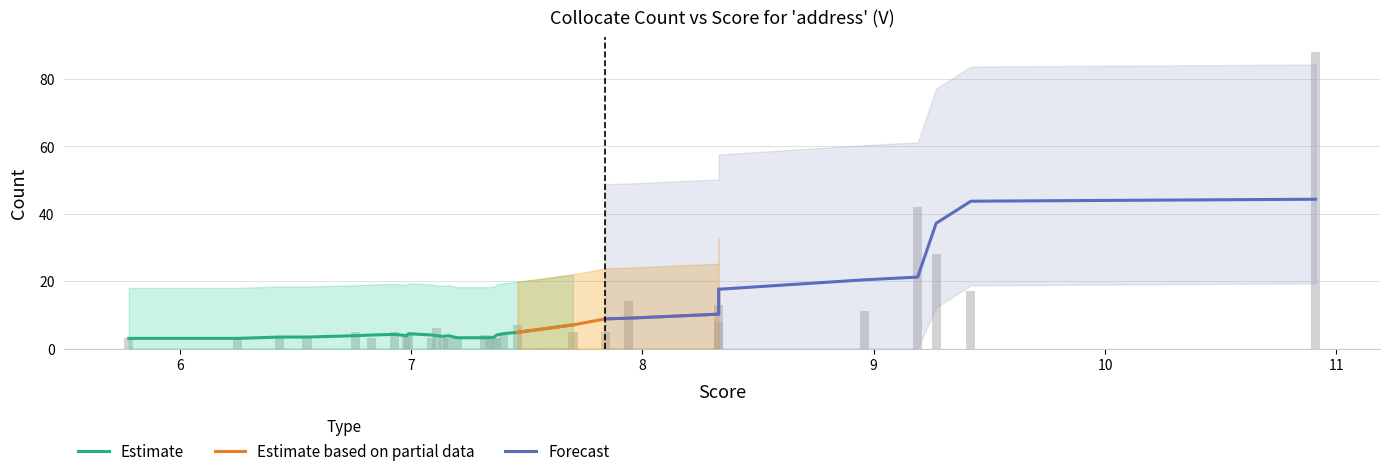

What is the sum of all Count values?

306.0